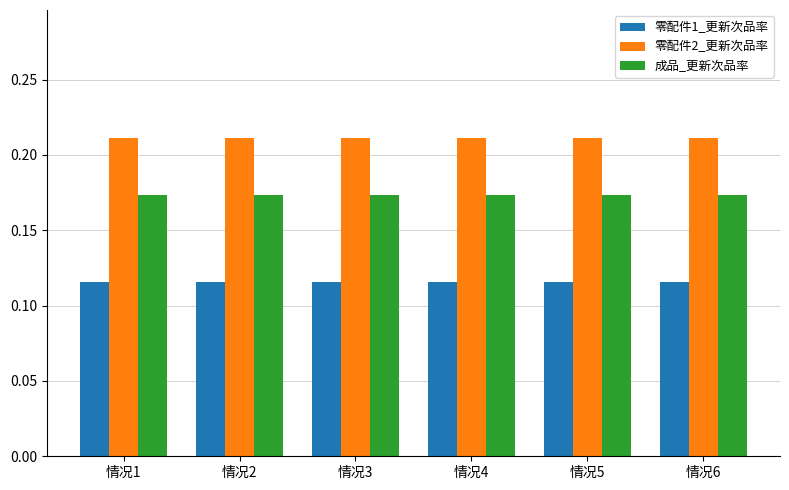

Which series has the largest total across all categories?

零配件2_更新次品率